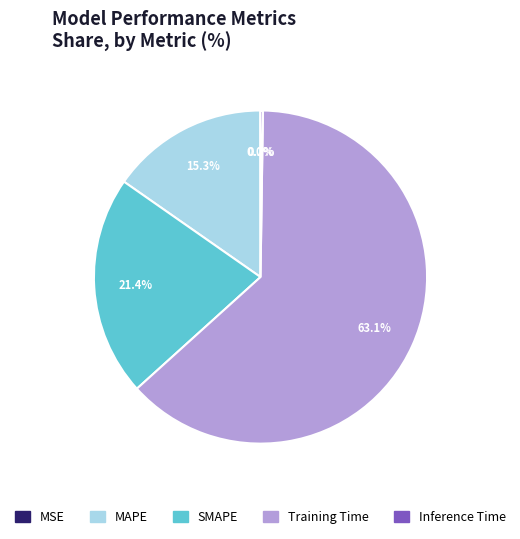

What is the largest slice in the pie chart?

Training Time